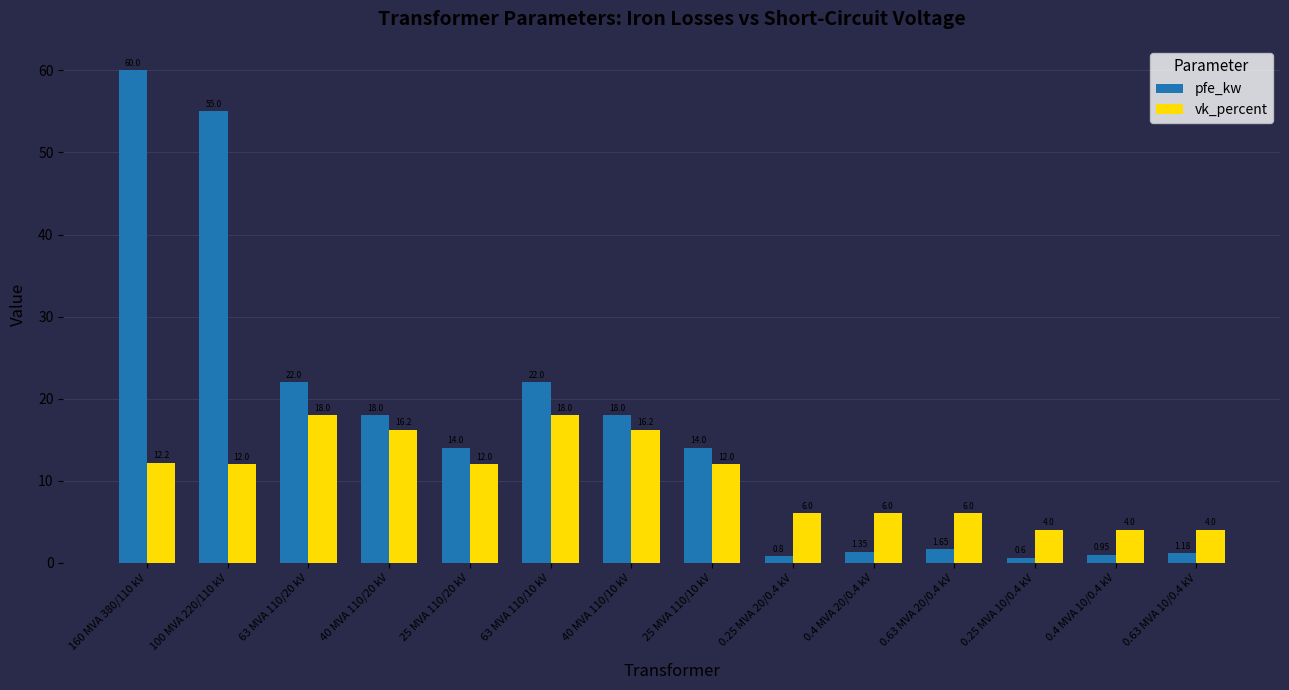

What is the label of the 4th bar from the left?

40 MVA 110/20 kV